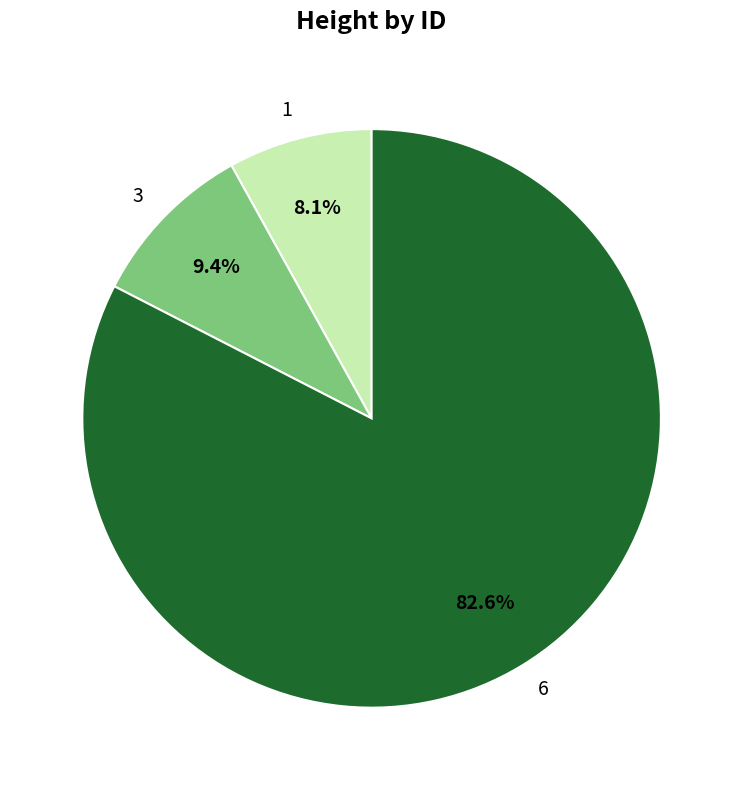

The 3 slice represents 1% of the pie. True or false?

False